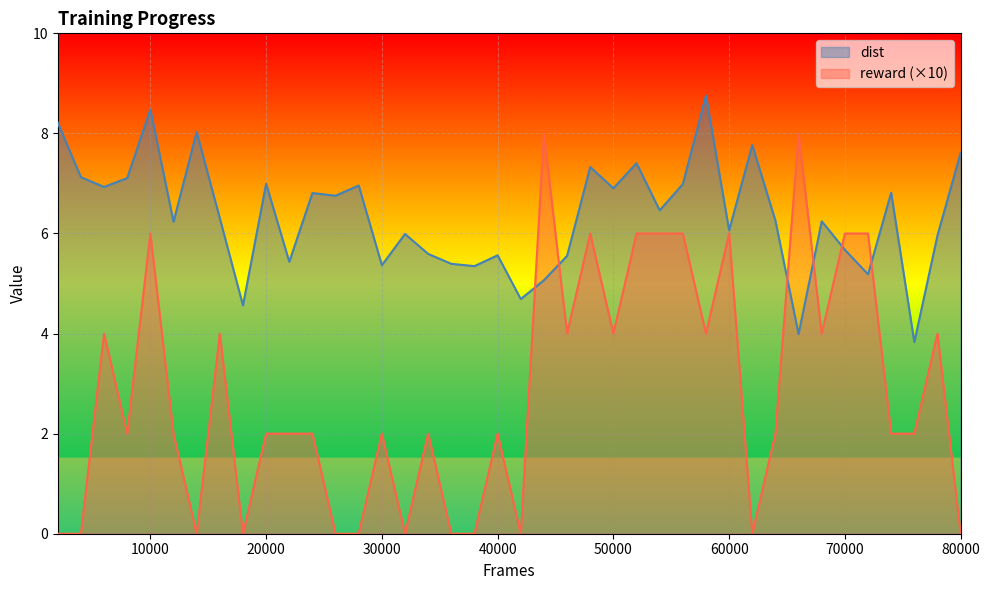

The value of dist at 60000 is 6.1. True or false?

True